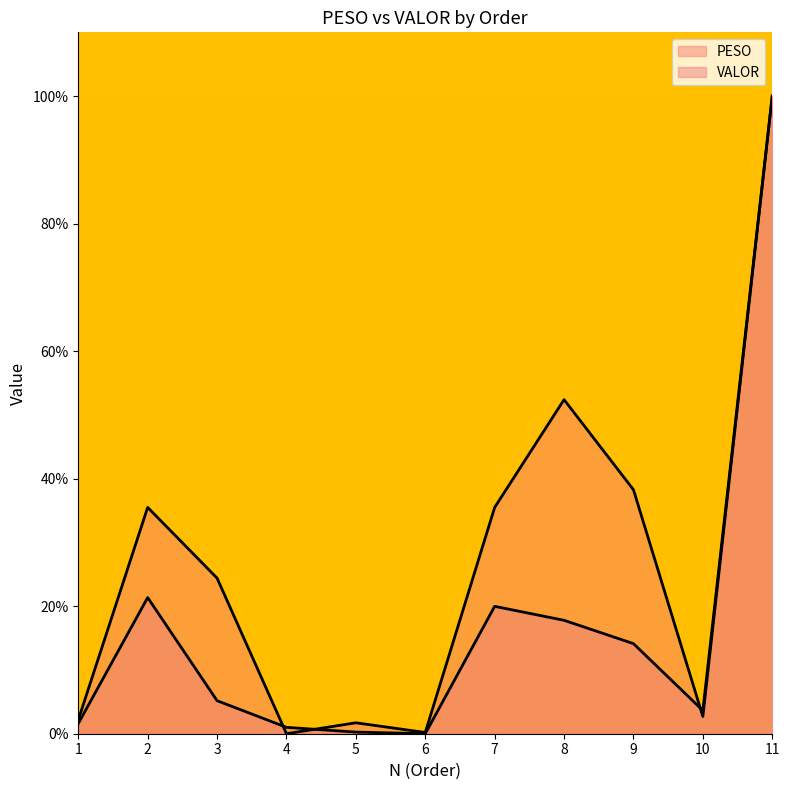

What is the difference between the maximum and second lowest values in the PESO series?

99.8